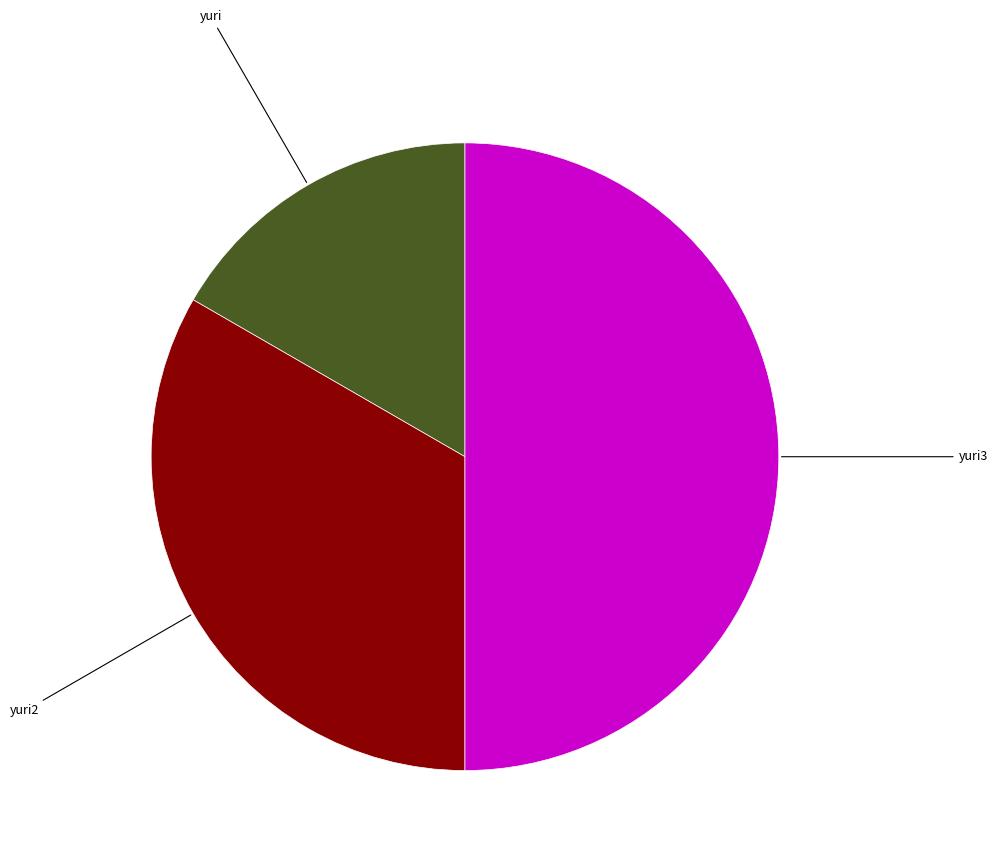

Which category has the smallest portion of the pie?

yuri